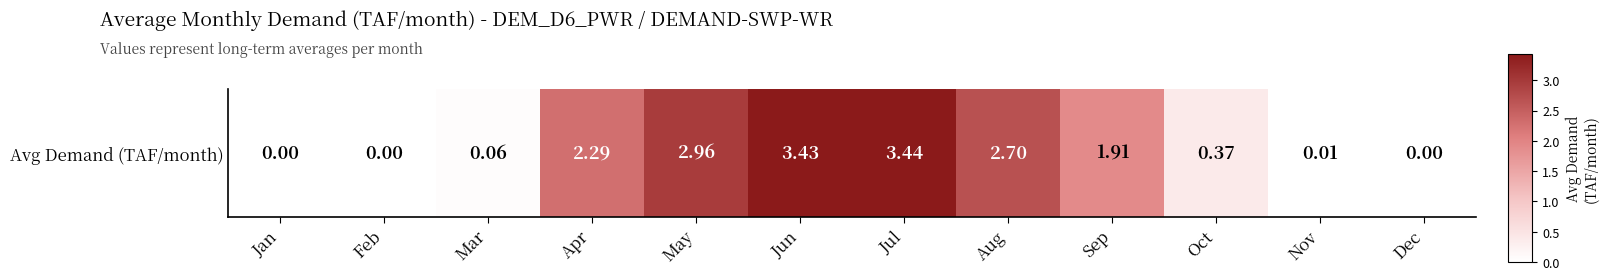

What is the sum of the values at Jul and Apr?

5.7